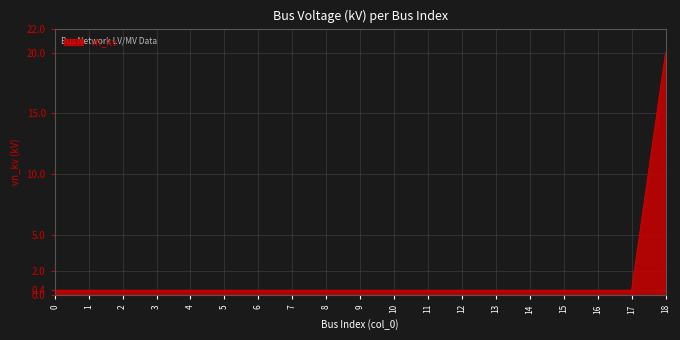

What is the difference between the maximum and minimum values?

19.6